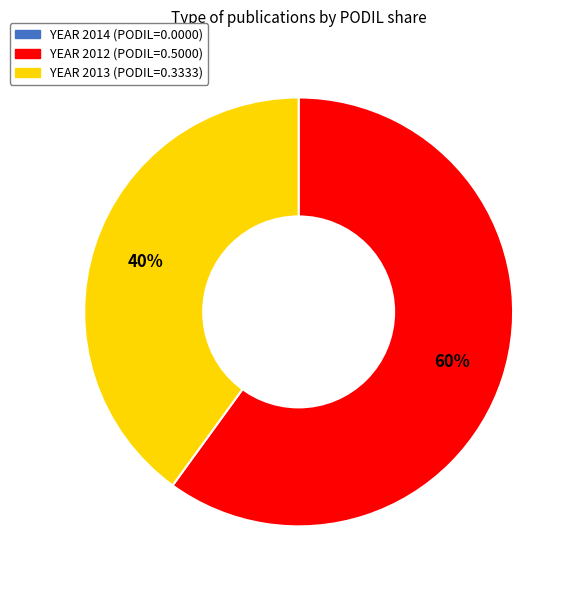

Does any single category account for the majority?

Yes